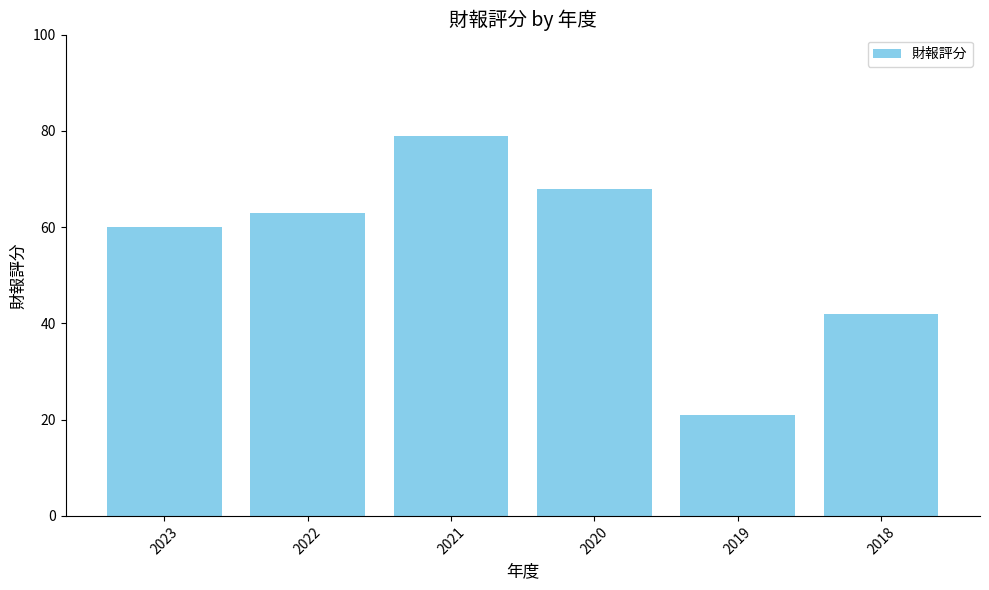

What is the sum of the values at 2023 and 2020?

128